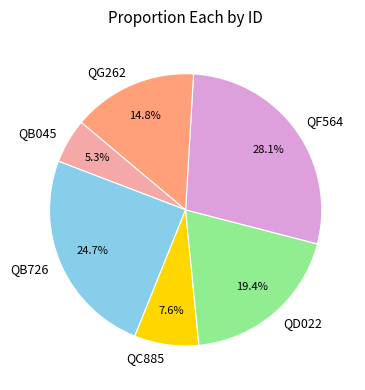

How many segments does this pie chart have?

6